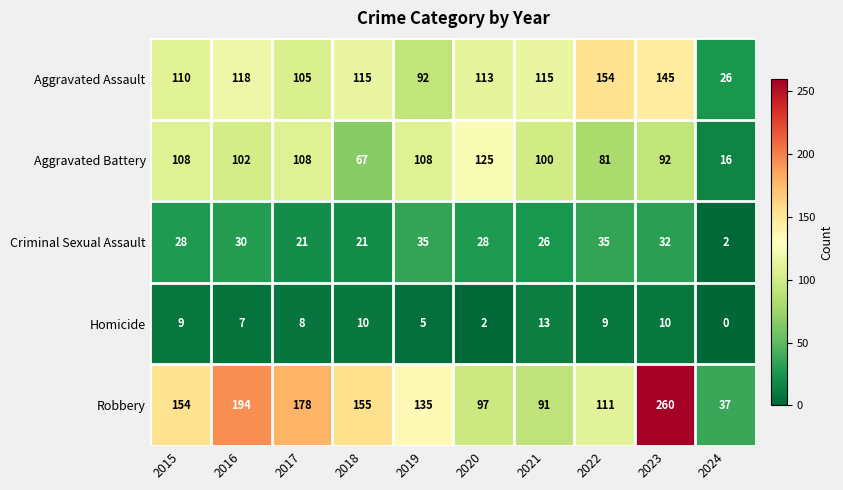

Which series has the largest total across all categories?

Robbery